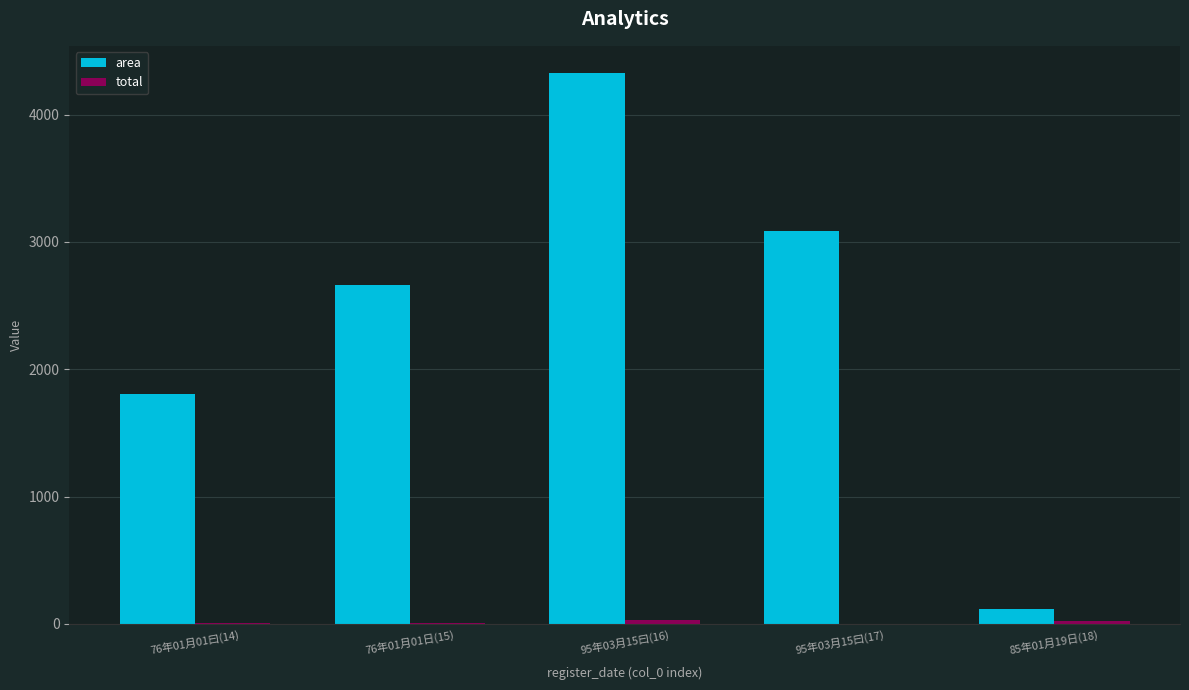

How many groups of bars are there?

5